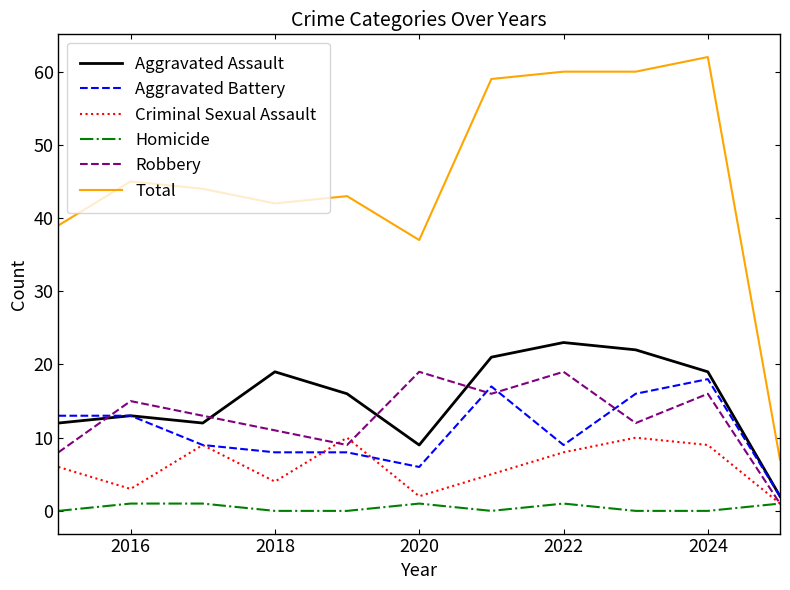

True or false: Robbery and Total intersect in this chart.

False